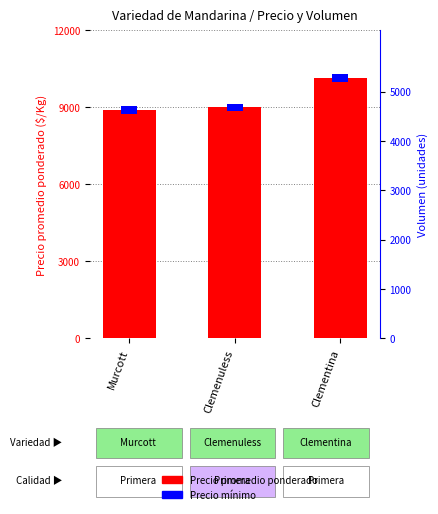

What is the difference between the maximum and minimum values in the Precio promedio ponderado ($/Kg) series?

1250